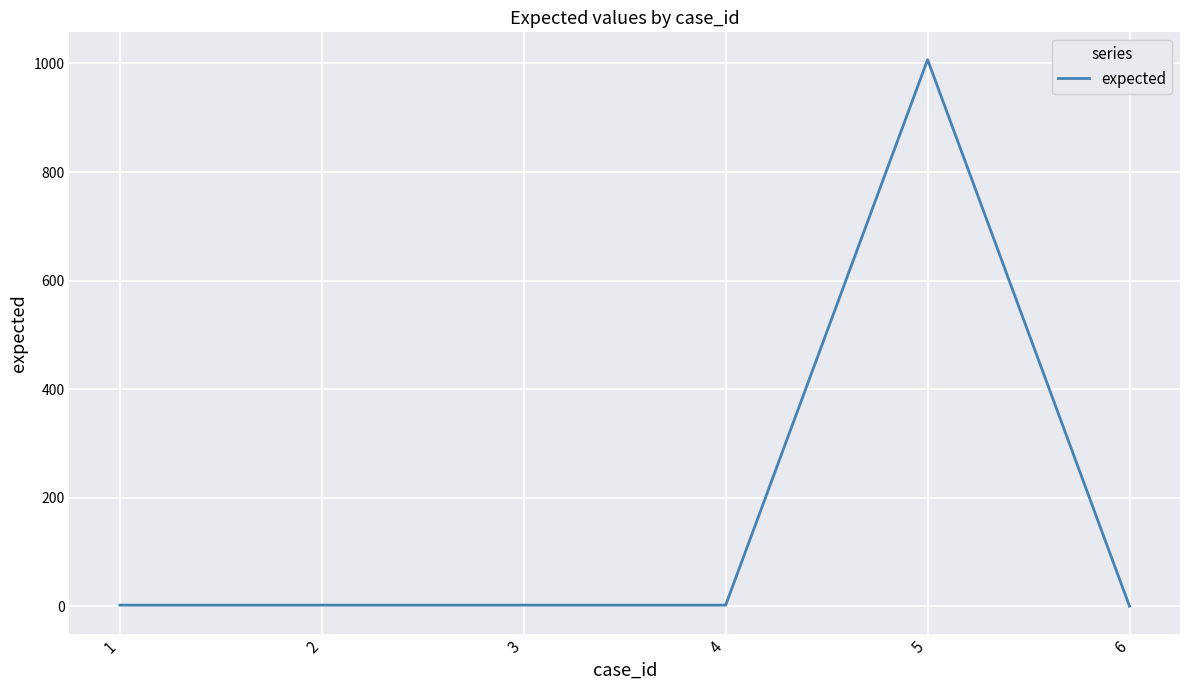

What is the average value?

169